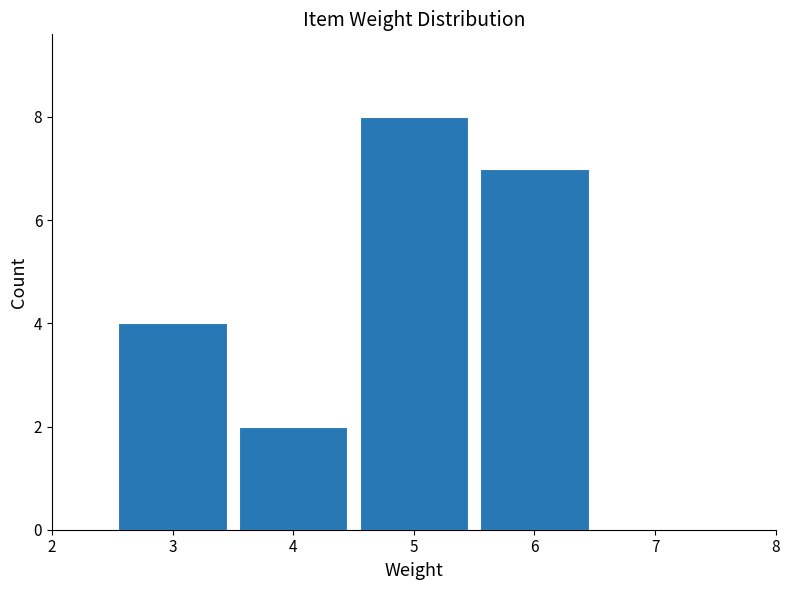

Reading left to right, transcribe this chart: for each bar, give the range it covers on the x-axis and its height. The values are not printed on the chart, so give them approximately, as read against the axis.

2.5 to 3.5: 4
3.5 to 4.5: 2
4.5 to 5.5: 8
5.5 to 6.5: 7